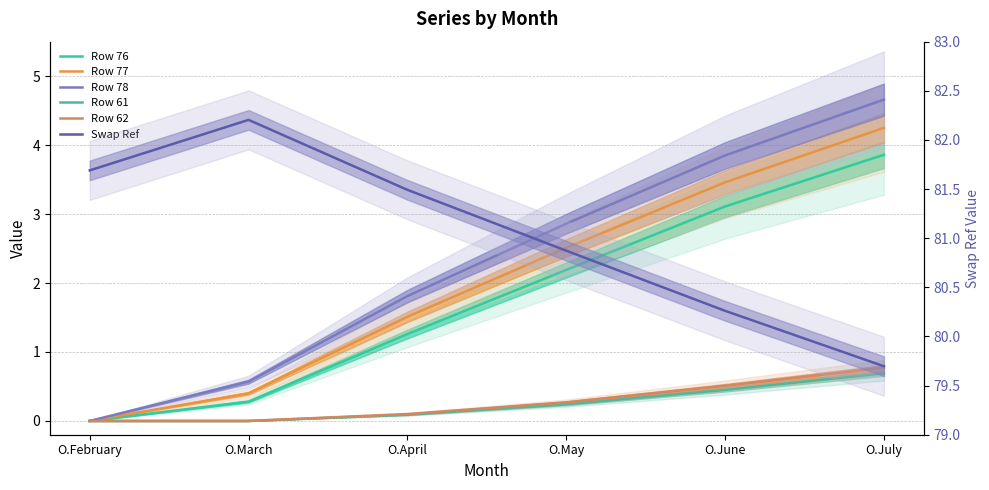

Reading left to right, transcribe all the data shown in this chart.

Row 76: O.February=0.0	O.March=0.3	O.April=1.3	O.May=2.2	O.June=3.1	O.July=3.9
Row 77: O.February=0.0	O.March=0.4	O.April=1.5	O.May=2.5	O.June=3.5	O.July=4.2
Row 78: O.February=0.0	O.March=0.6	O.April=1.8	O.May=2.9	O.June=3.9	O.July=4.7
Row 61: O.February=0.0	O.March=0.0	O.April=0.1	O.May=0.2	O.June=0.5	O.July=0.7
Row 62: O.February=0.0	O.March=0.0	O.April=0.1	O.May=0.3	O.June=0.5	O.July=0.8
Swap Ref: O.February=81.7	O.March=82.2	O.April=81.5	O.May=80.9	O.June=80.3	O.July=79.7